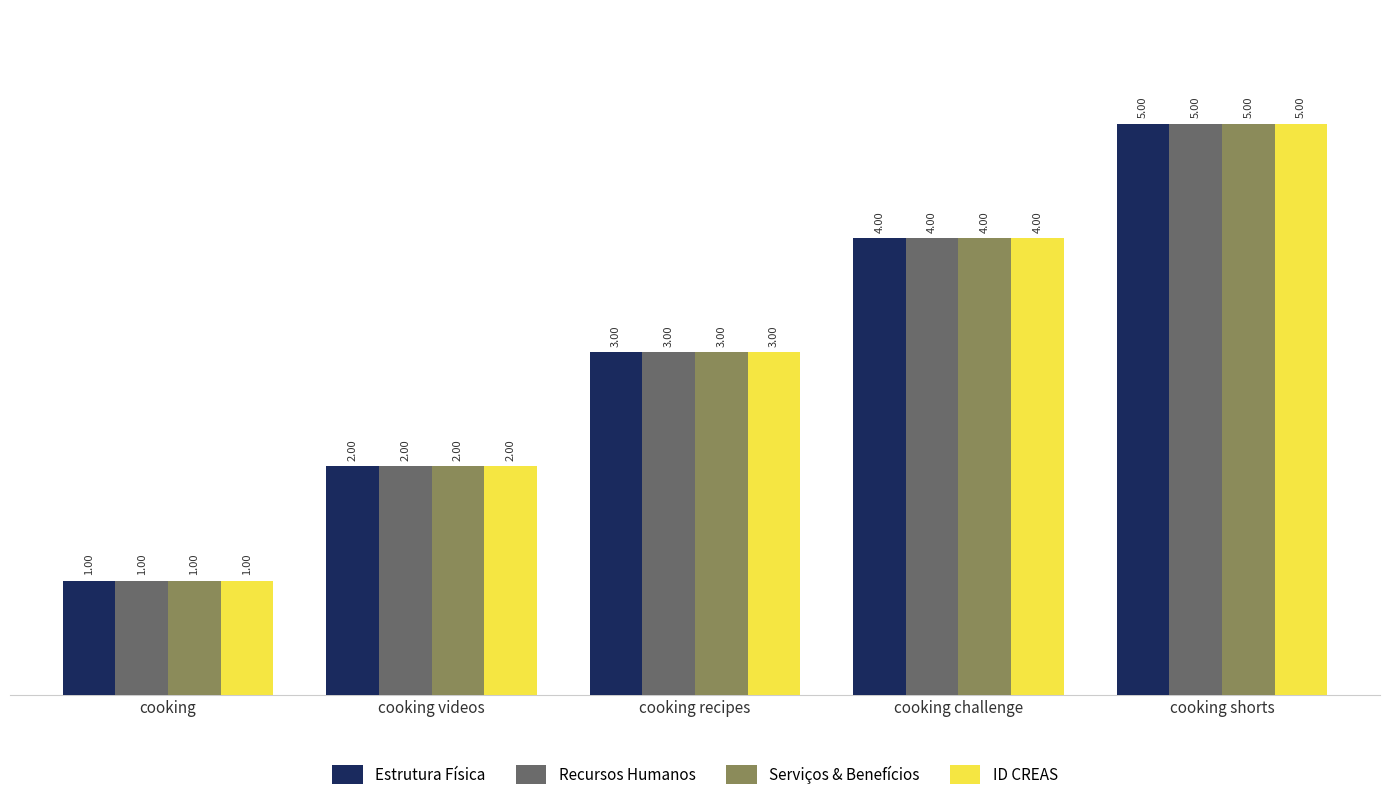

Rank the categories by Estrutura Física value from lowest to highest.

cooking, cooking videos, cooking recipes, cooking challenge, cooking shorts